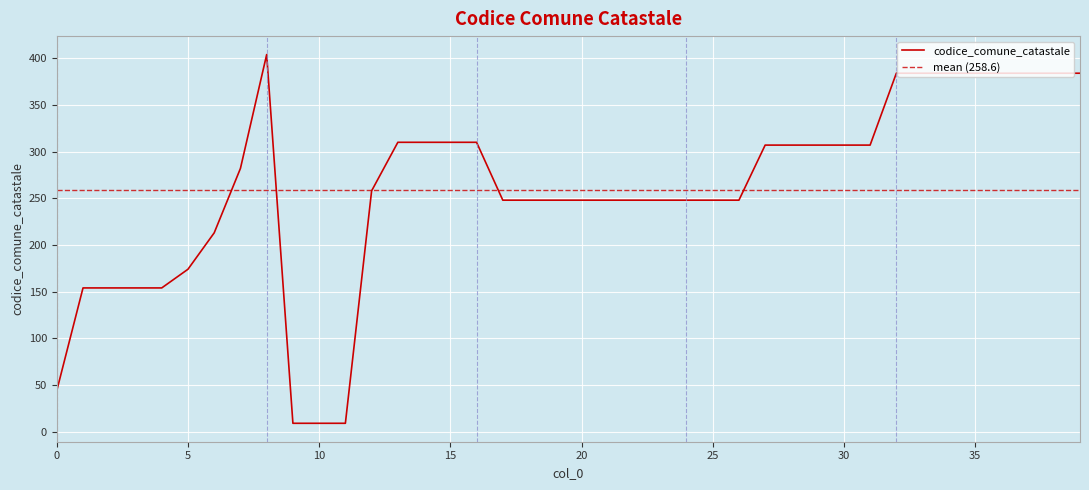

True or false: the data shows 533 at 27.

False